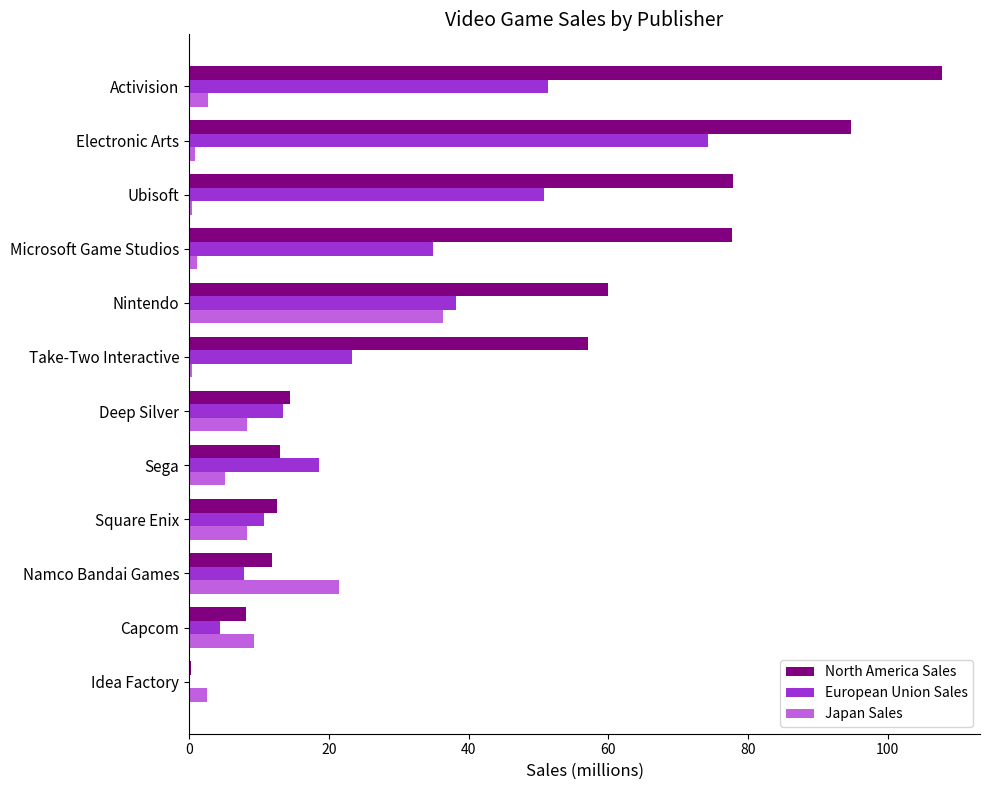

Which series changed the most between Microsoft Game Studios and Ubisoft?

European Union Sales